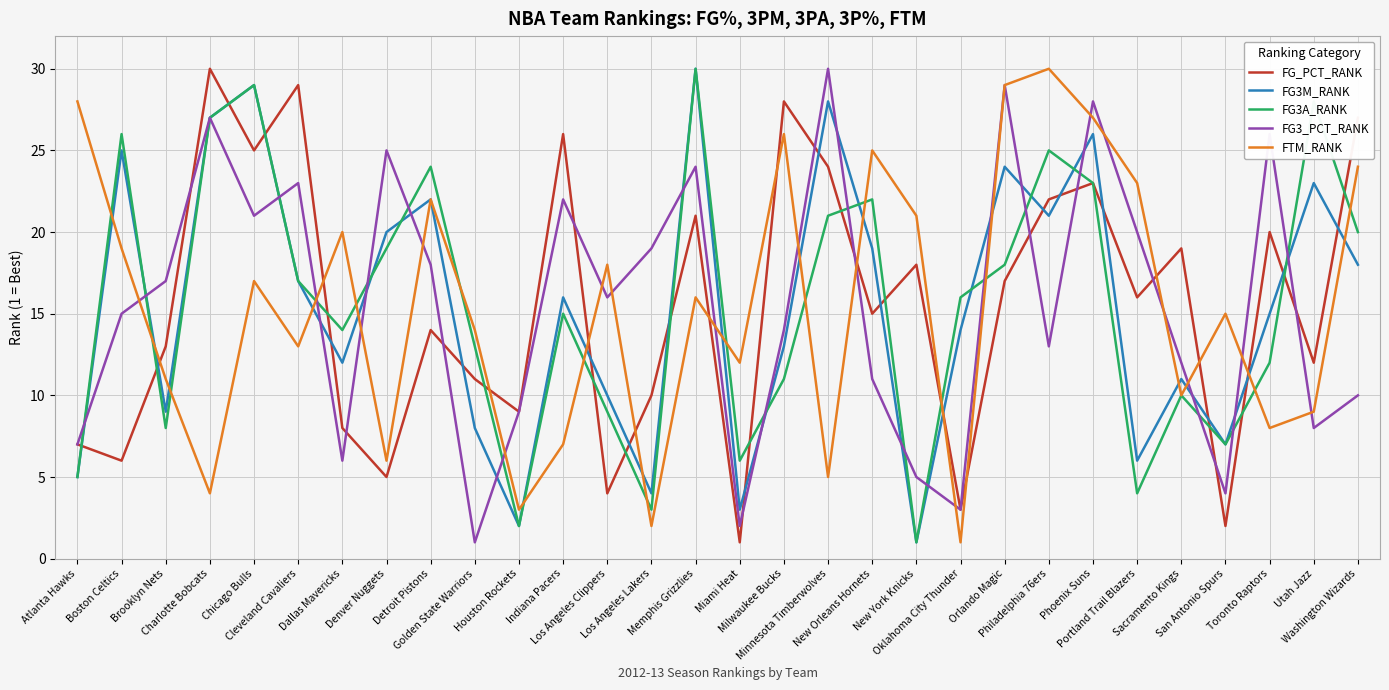

What is the maximum value shown in the chart?

30